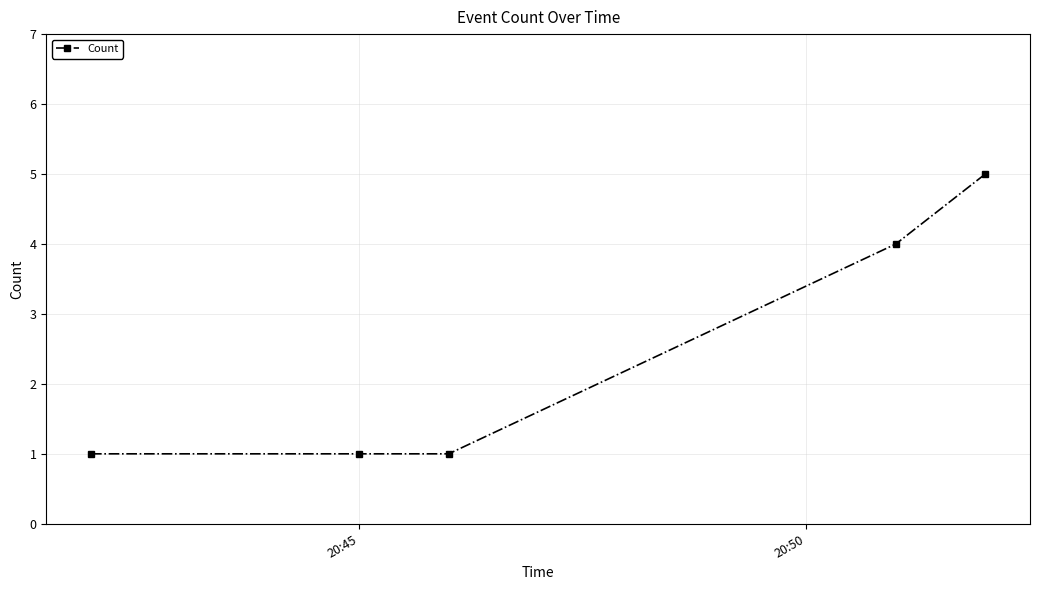

What is the difference between the second highest and minimum values?

3